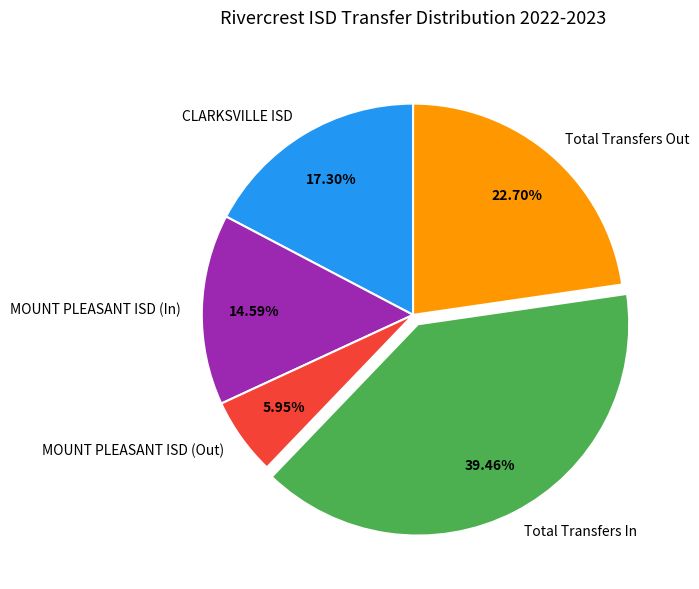

To the nearest percent, what percentage of the pie is Total Transfers In?

39%